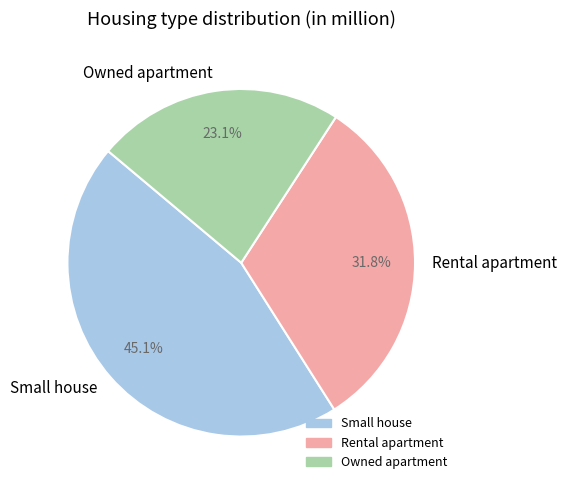

Which category has the biggest portion of the pie?

Small house